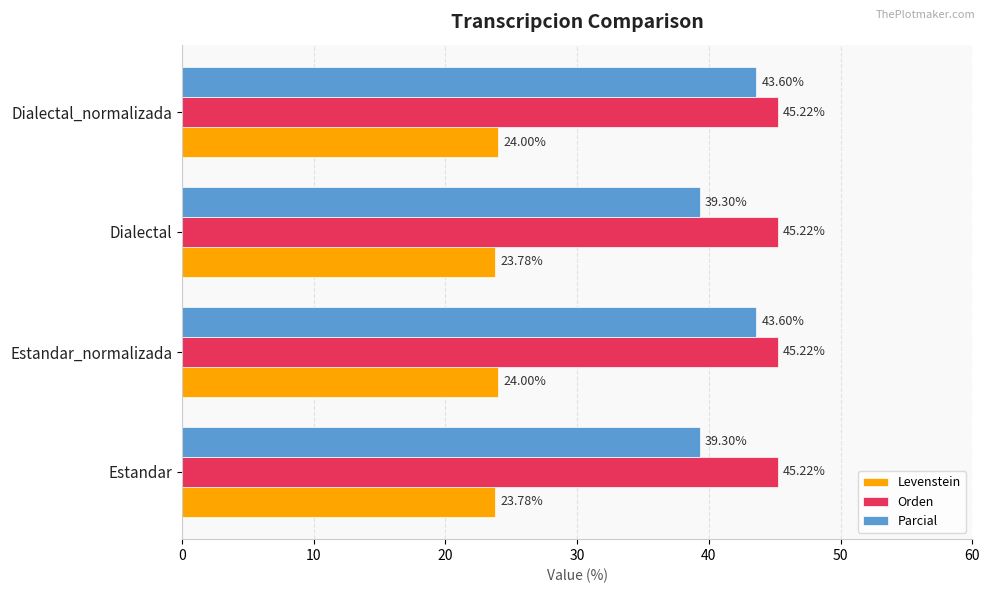

At how many categories does at least one series exceed 38?

4